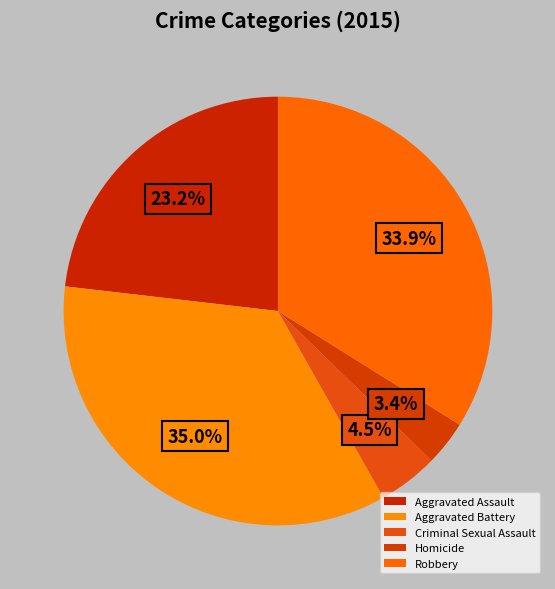

Which category has the smallest portion of the pie?

Homicide